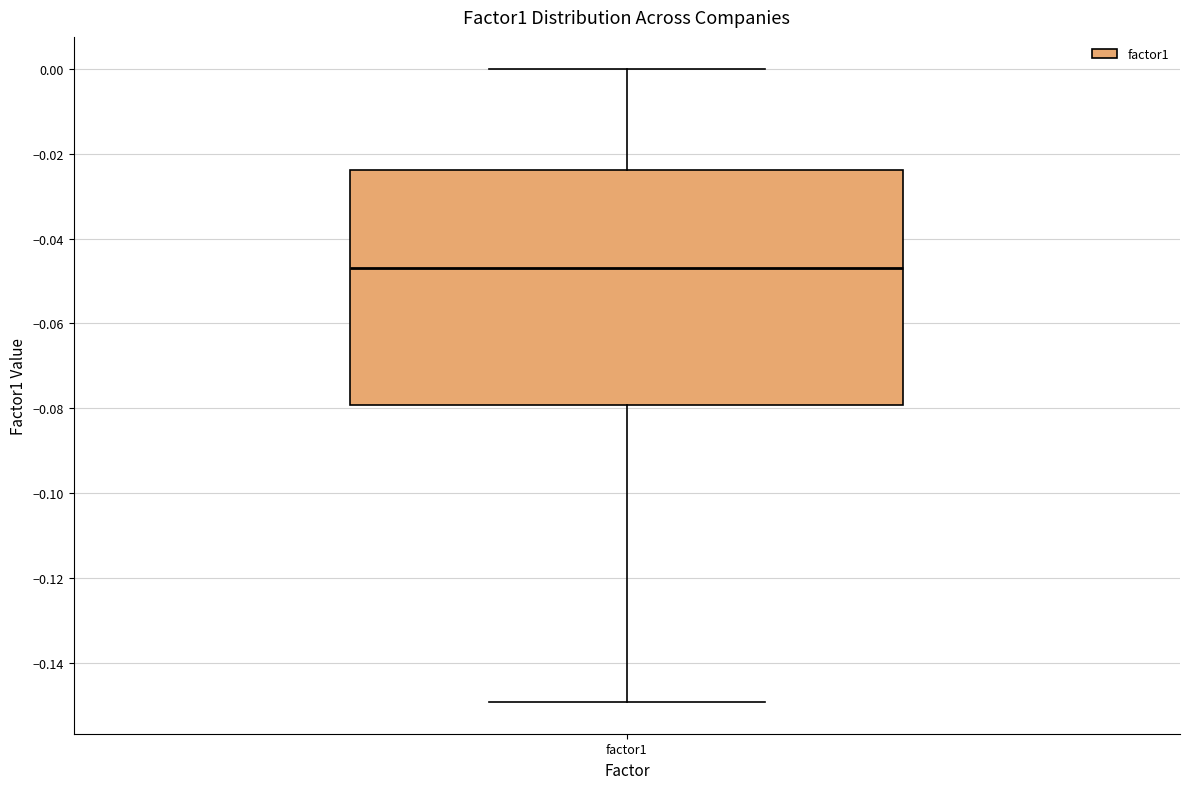

Where does the lower whisker of the box for factor1 end on the y-axis? The values are not printed on the chart, so give them approximately, as read against the axis.

-0.150